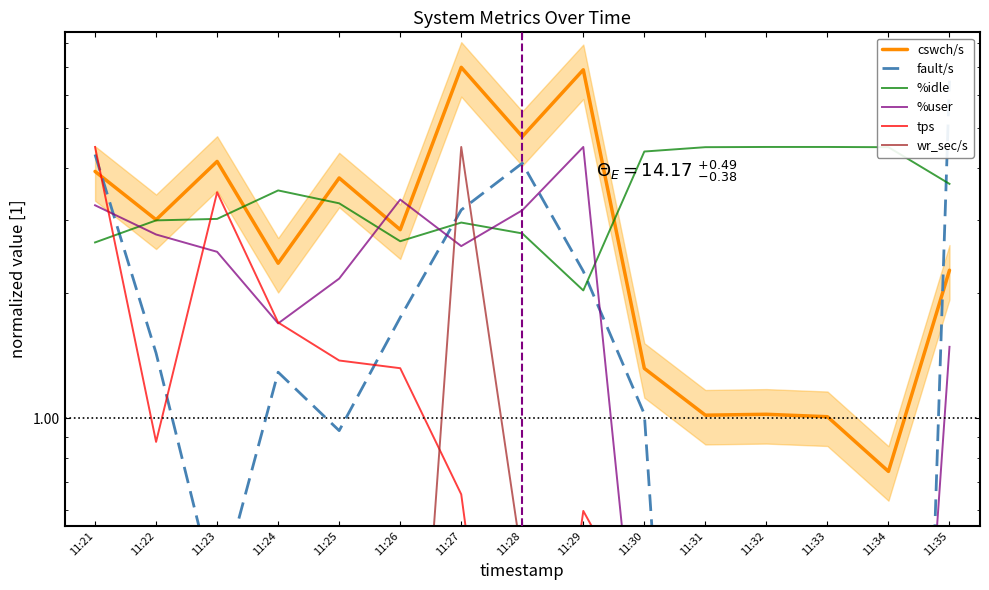

Reading left to right, transcribe all the data shown in this chart.

cswch/s: 11:21=3.9	11:22=3.0	11:23=4.2	11:24=2.4	11:25=3.8	11:26=2.8	11:27=7.0	11:28=4.8	11:29=6.9	11:30=1.3	11:31=1.0	11:32=1.0	11:33=1.0	11:34=0.7	11:35=2.3
fault/s: 11:21=4.3	11:22=1.4	11:23=0.4	11:24=1.3	11:25=0.9	11:26=1.7	11:27=3.2	11:28=4.1	11:29=2.3	11:30=1.0	11:31=0.0	11:32=0.0	11:33=0.0	11:34=0.0	11:35=6.5
%idle: 11:21=2.6	11:22=3.0	11:23=3.0	11:24=3.5	11:25=3.3	11:26=2.7	11:27=3.0	11:28=2.8	11:29=2.0	11:30=4.4	11:31=4.5	11:32=4.5	11:33=4.5	11:34=4.5	11:35=3.7
%user: 11:21=3.3	11:22=2.8	11:23=2.5	11:24=1.7	11:25=2.2	11:26=3.4	11:27=2.6	11:28=3.2	11:29=4.5	11:30=0.2	11:31=0.0	11:32=0.0	11:33=0.0	11:34=0.0	11:35=1.5
tps: 11:21=4.5	11:22=0.9	11:23=3.5	11:24=1.7	11:25=1.4	11:26=1.3	11:27=0.7	11:28=0.1	11:29=0.6	11:30=0.3	11:31=0.0	11:32=0.0	11:33=0.0	11:34=0.0	11:35=0.0
wr_sec/s: 11:21=0.4	11:22=0.1	11:23=0.4	11:24=0.1	11:25=0.0	11:26=0.0	11:27=4.5	11:28=0.5	11:29=0.0	11:30=0.0	11:31=0.0	11:32=0.0	11:33=0.0	11:34=0.0	11:35=0.0